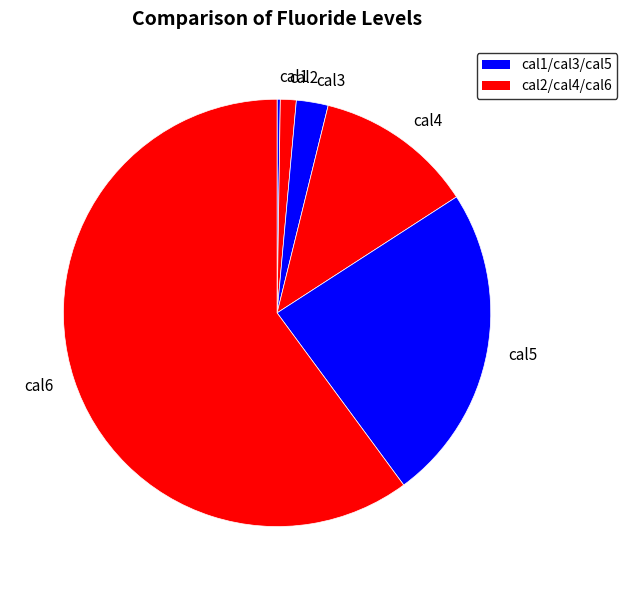

What is the largest slice in the pie chart?

cal6